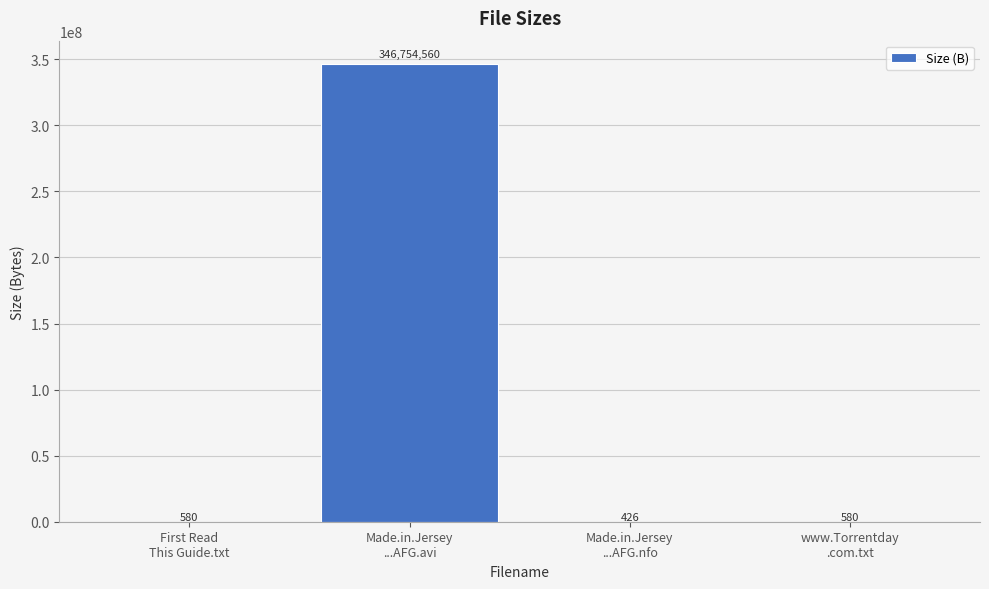

How many distinct data groups are displayed?

1